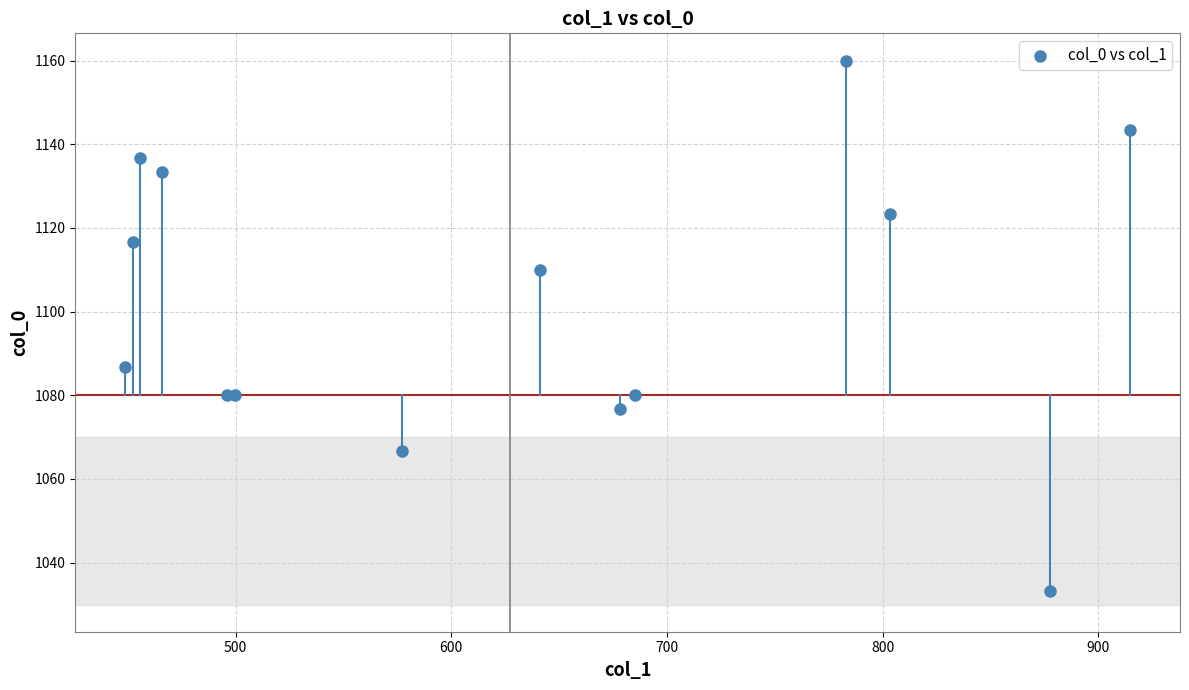

What Y value in the scatter plot is closest to 1096?

1086.7